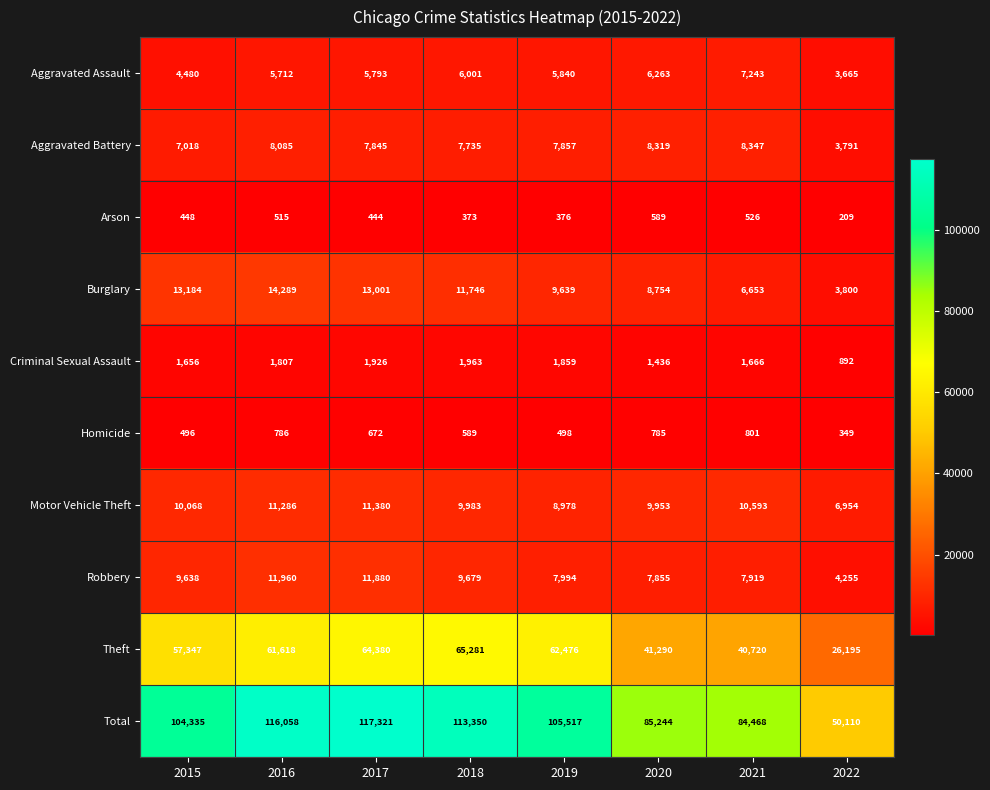

Which series has the largest range (max minus min)?

Total